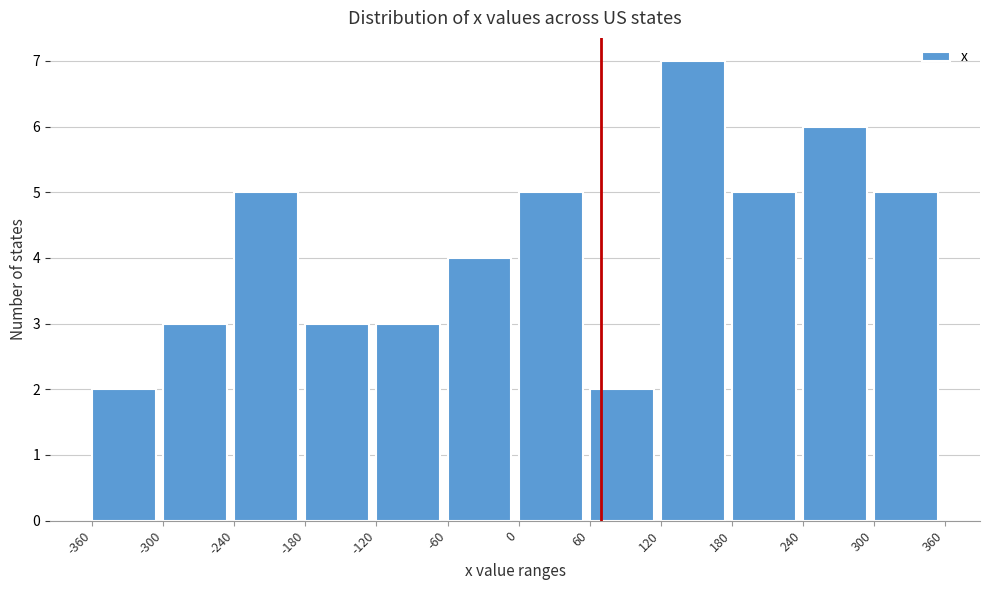

Reading left to right, list every bar in this chart as the range it spans on the x-axis followed by its height. The values are not printed on the chart, so give them approximately, as read against the axis.

-360 to -300: 2
-300 to -240: 3
-240 to -180: 5
-180 to -120: 3
-120 to -60: 3
-60 to 0: 4
0 to 60: 5
60 to 120: 2
120 to 180: 7
180 to 240: 5
240 to 300: 6
300 to 360: 5